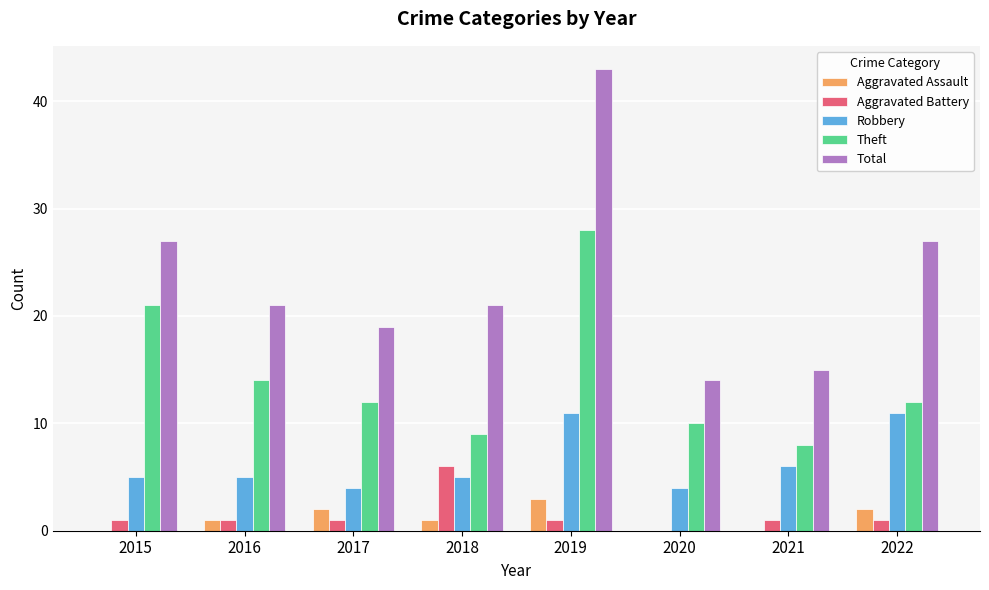

Reading left to right, list all the values displayed in this chart.

Aggravated Assault: 0	1	2	1	3	0	0	2
Aggravated Battery: 1	1	1	6	1	0	1	1
Robbery: 5	5	4	5	11	4	6	11
Theft: 21	14	12	9	28	10	8	12
Total: 27	21	19	21	43	14	15	27